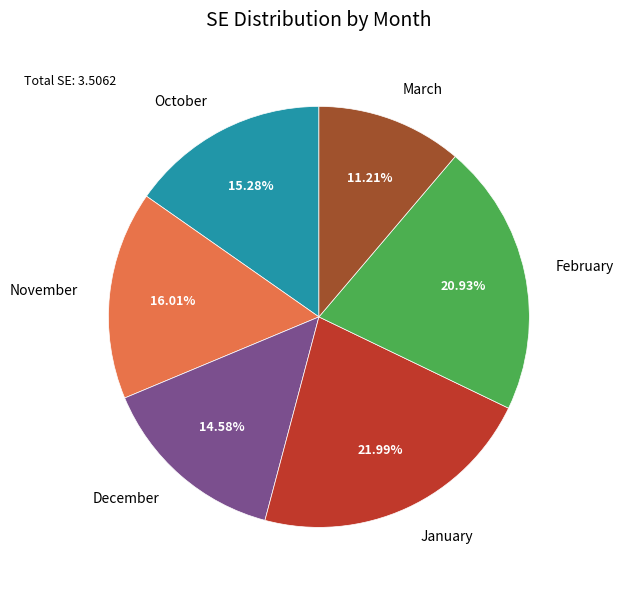

Is it true that January is 37% of the pie?

False